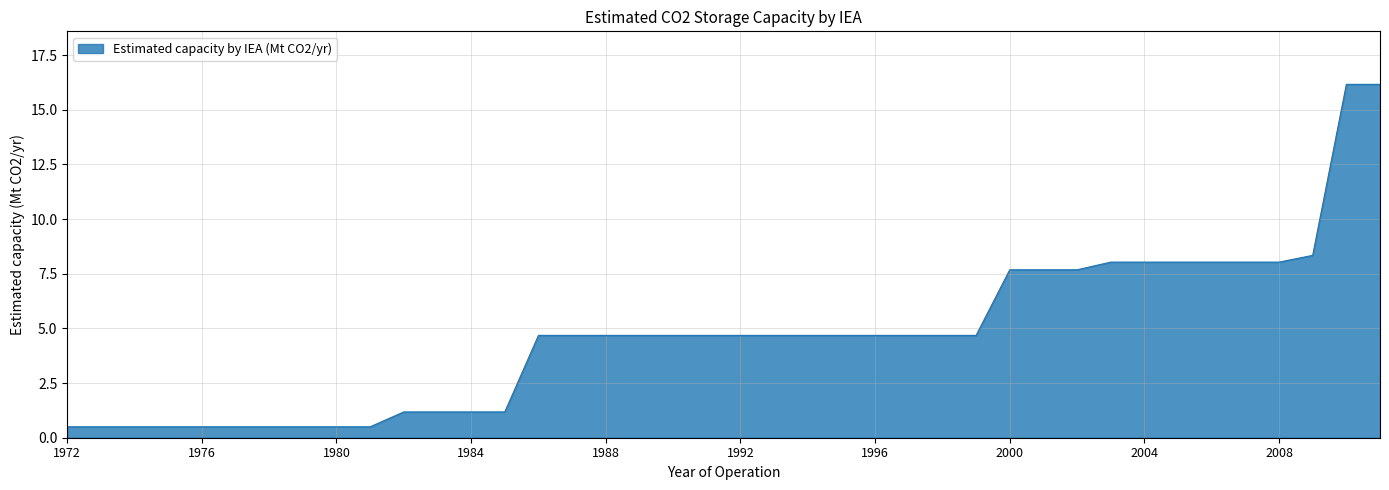

What is the maximum value shown in the chart?

16.2